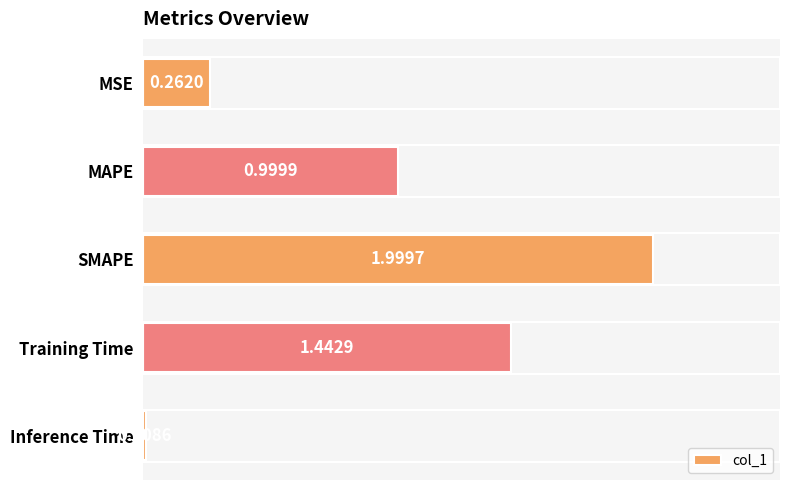

Rank the categories by value from highest to lowest.

SMAPE, Training Time, MAPE, MSE, Inference Time